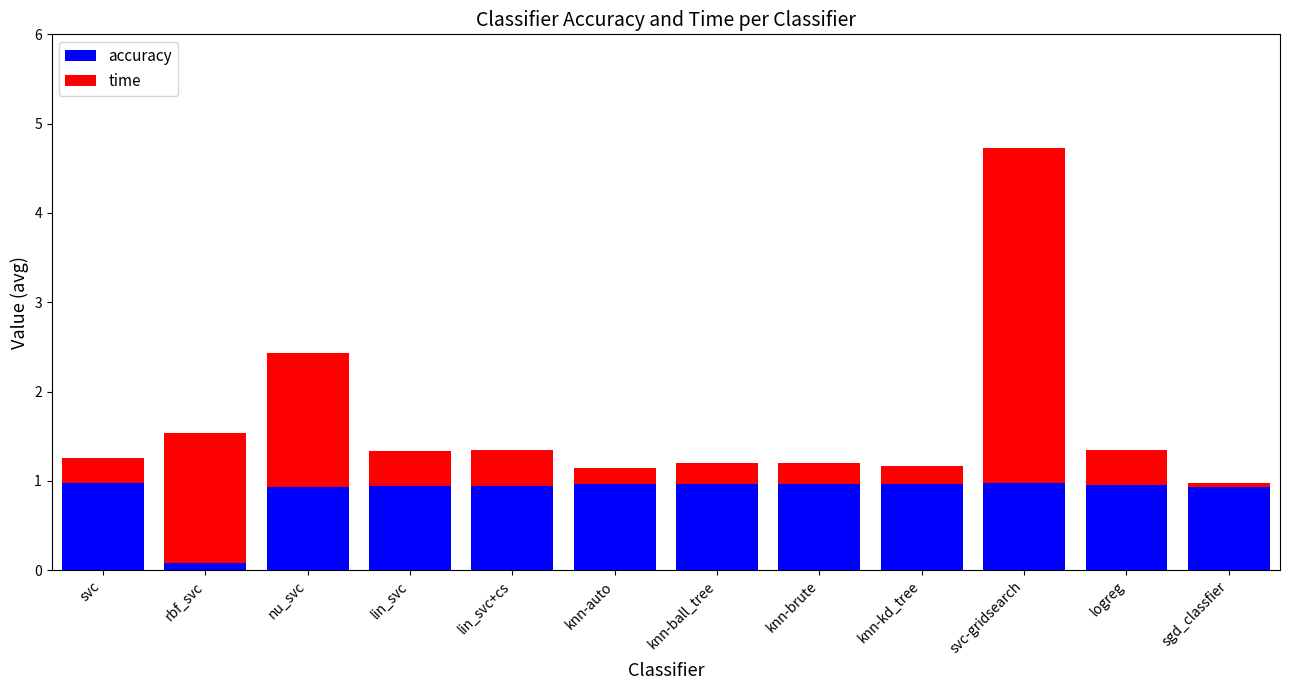

What is the highest value of the accuracy series?

1.0